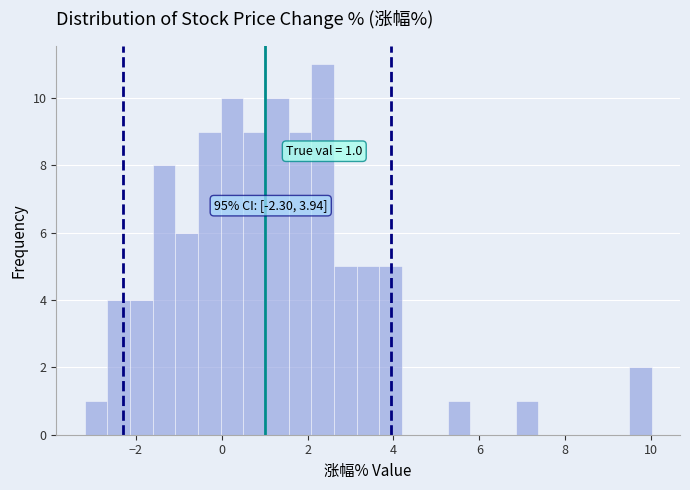

Around what value on the x-axis is the tallest bar? Give the approximate position of its centre, as read against the axis.

2.4